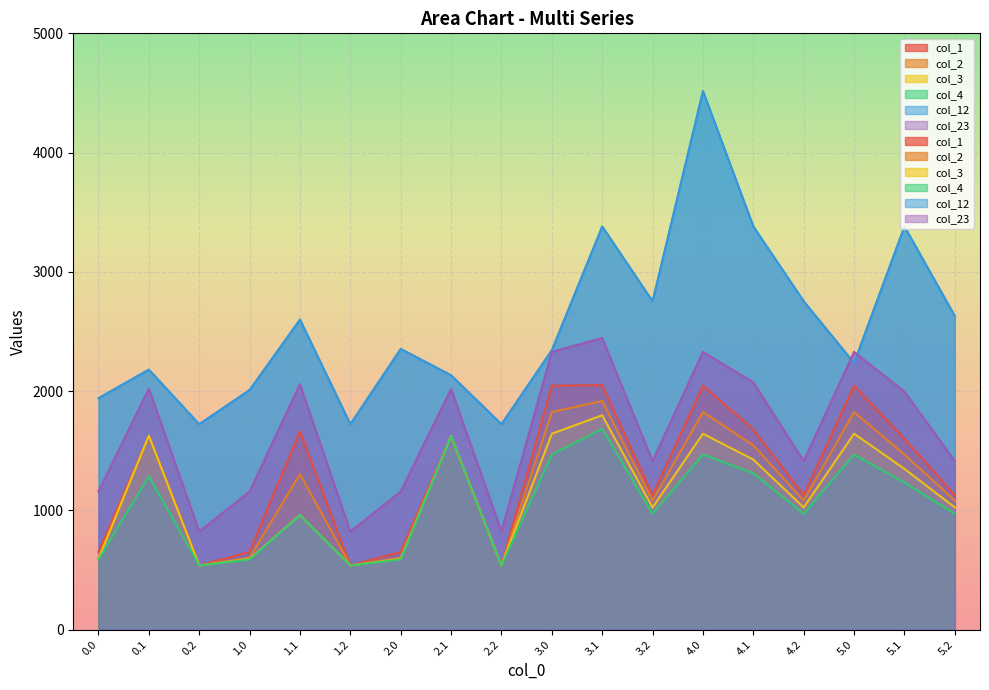

How many values in the col_2 series are below 1304?

9